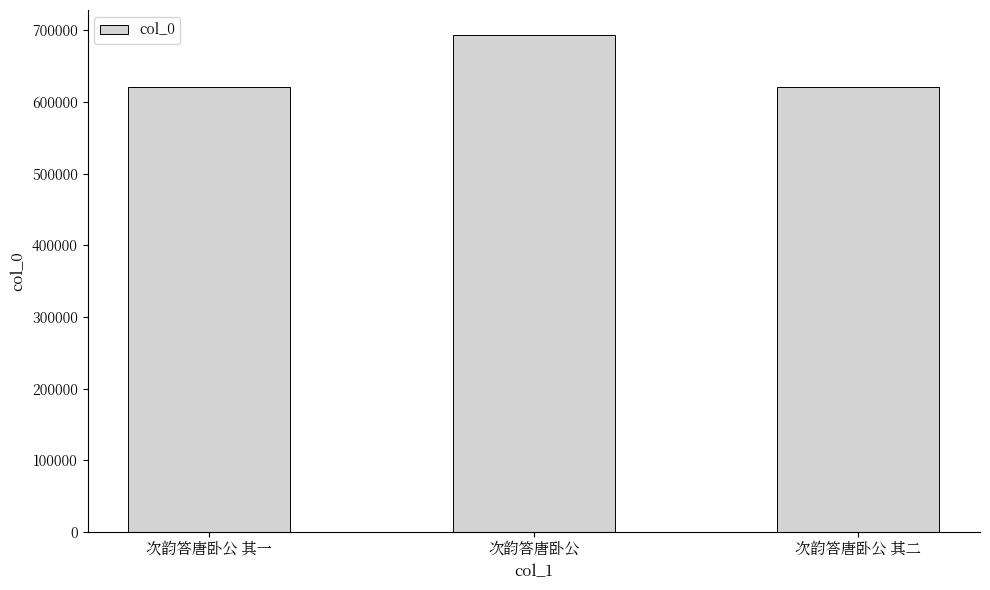

Is it true that the value at 次韵答唐卧公 is 693920?

True